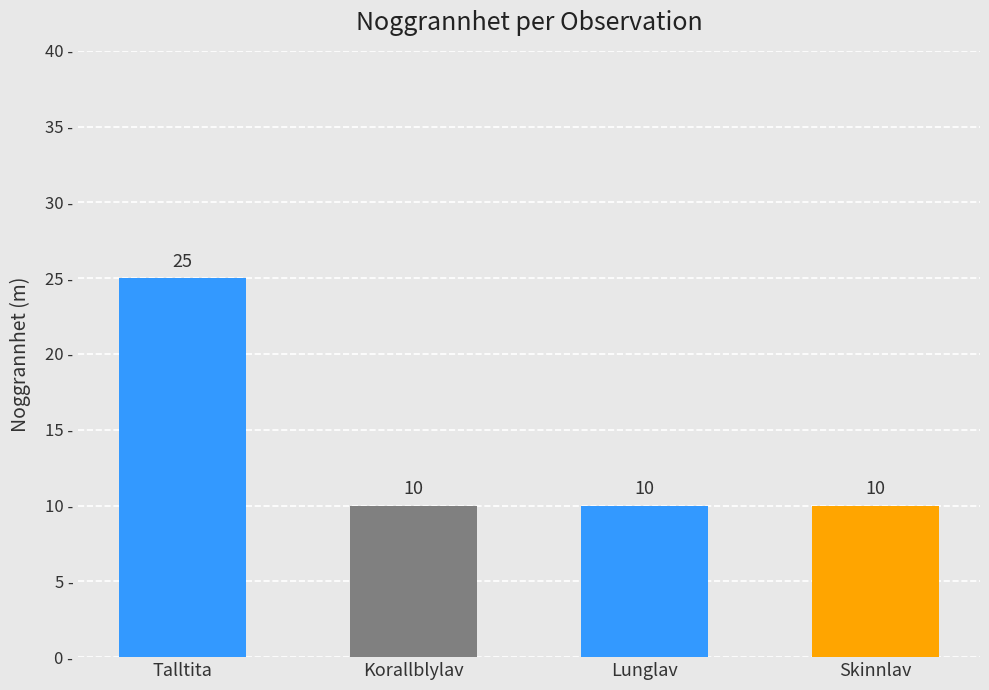

What is the ratio of the value at Korallblylav to the value at Skinnlav?

1.0